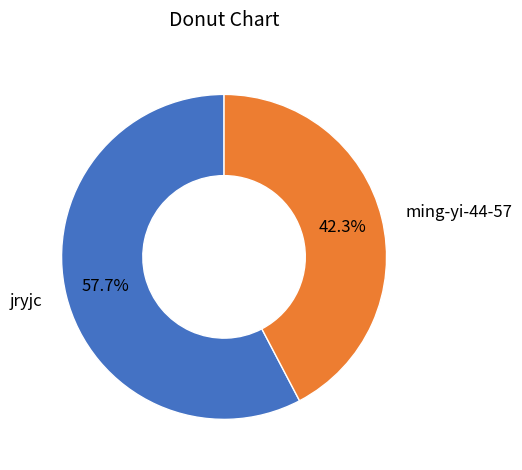

What is the ratio of the value at ming-yi-44-57 to the value at jryjc?

0.7